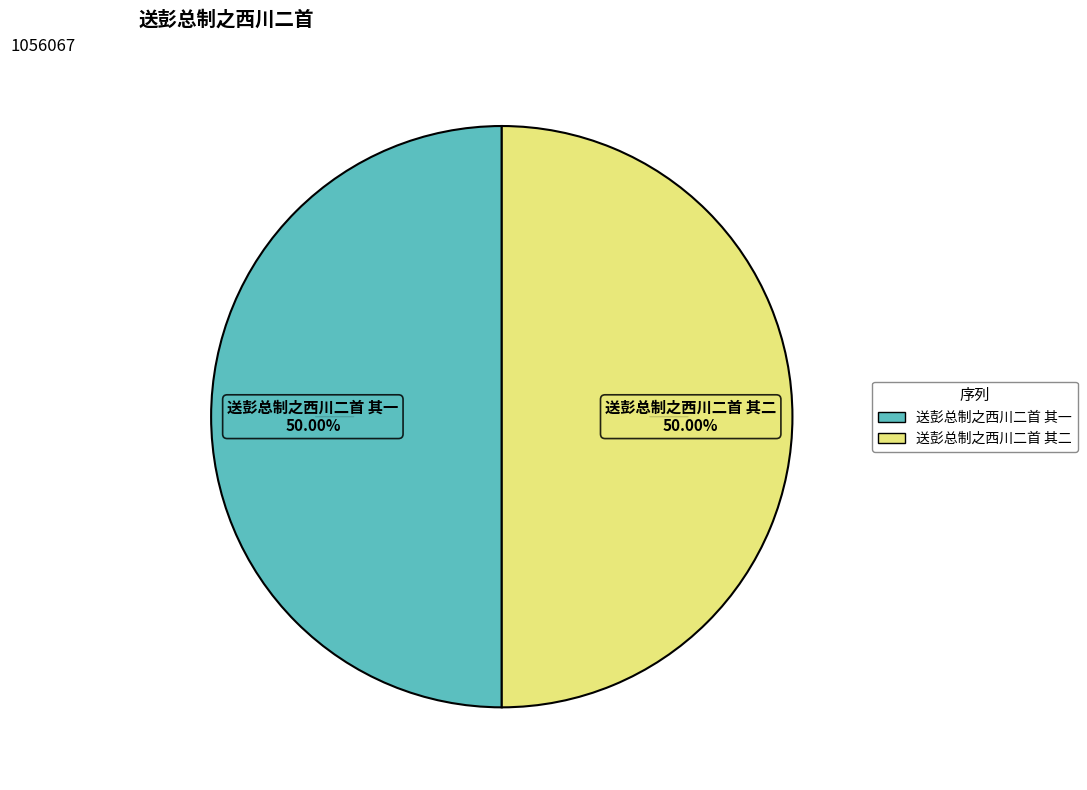

Combined, do 送彭总制之西川二首 其二 and 送彭总制之西川二首 其一 account for over 50%?

Yes